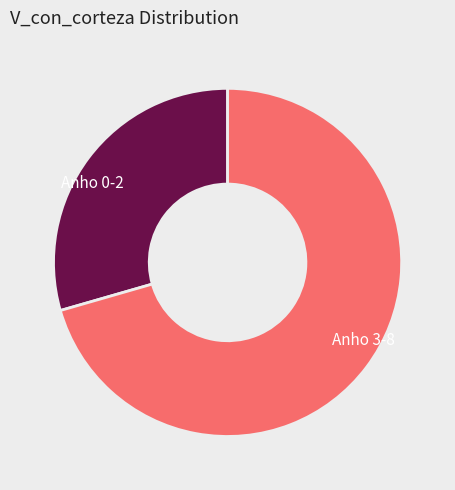

Rank the categories by value from lowest to highest.

Anho 0-2, Anho 3-8